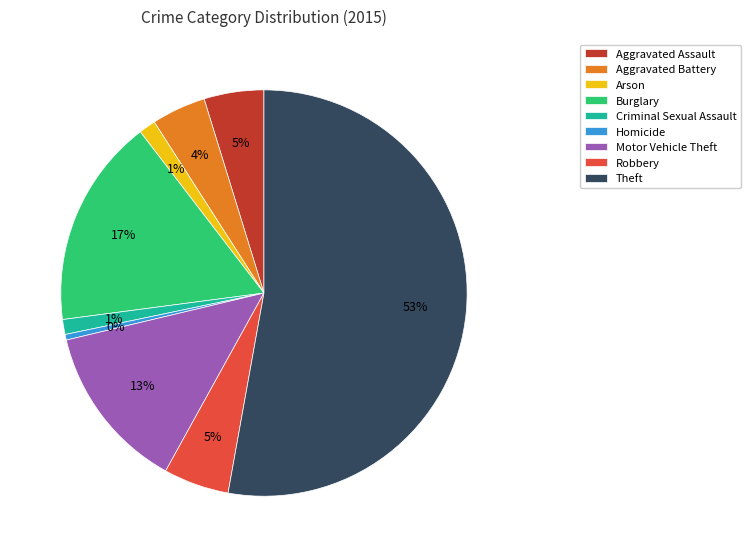

Between Motor Vehicle Theft and Robbery, which is larger?

Motor Vehicle Theft